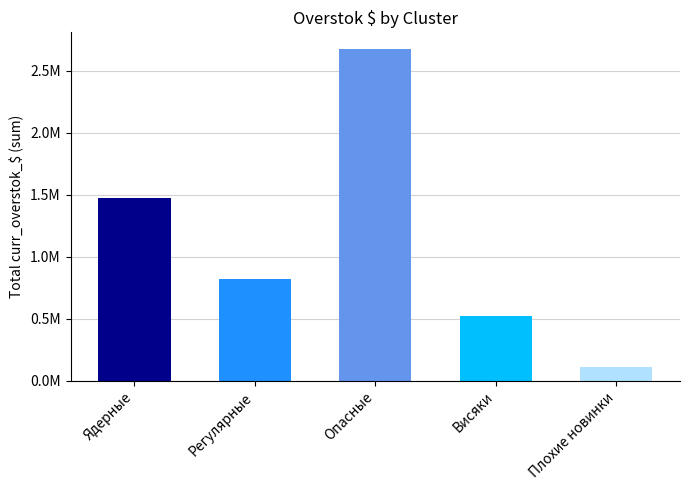

What is the average value?

1121302.2